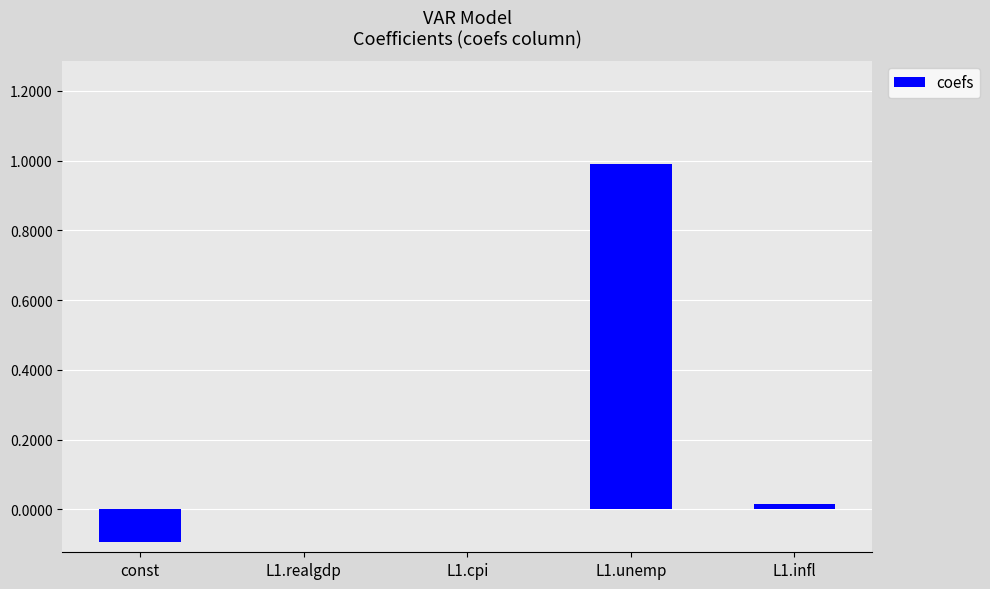

What is the sum of all values?

0.9